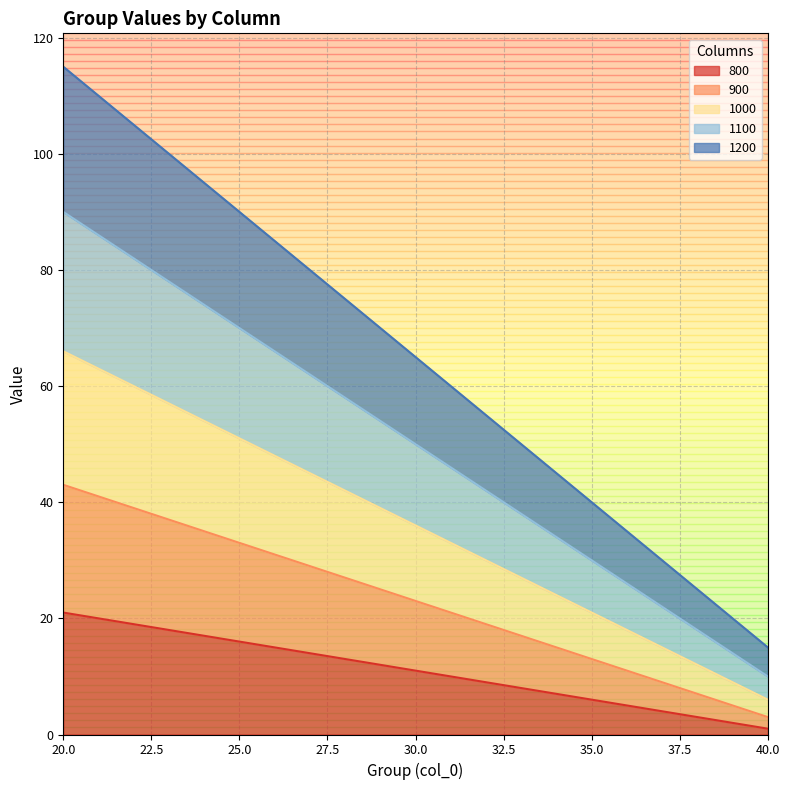

Read the 1100 value at 35, to the nearest 5.

30